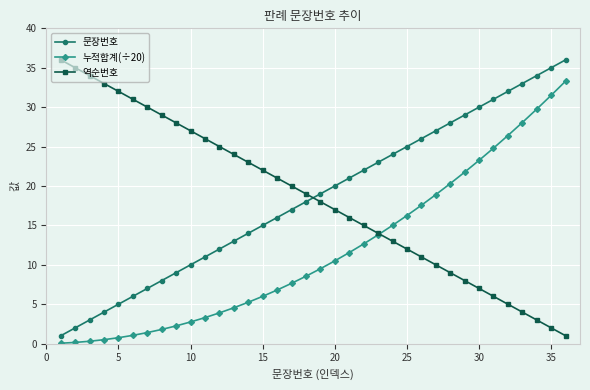

Which series ends up on top after the final intersection of 문장번호 and 역순번호?

문장번호